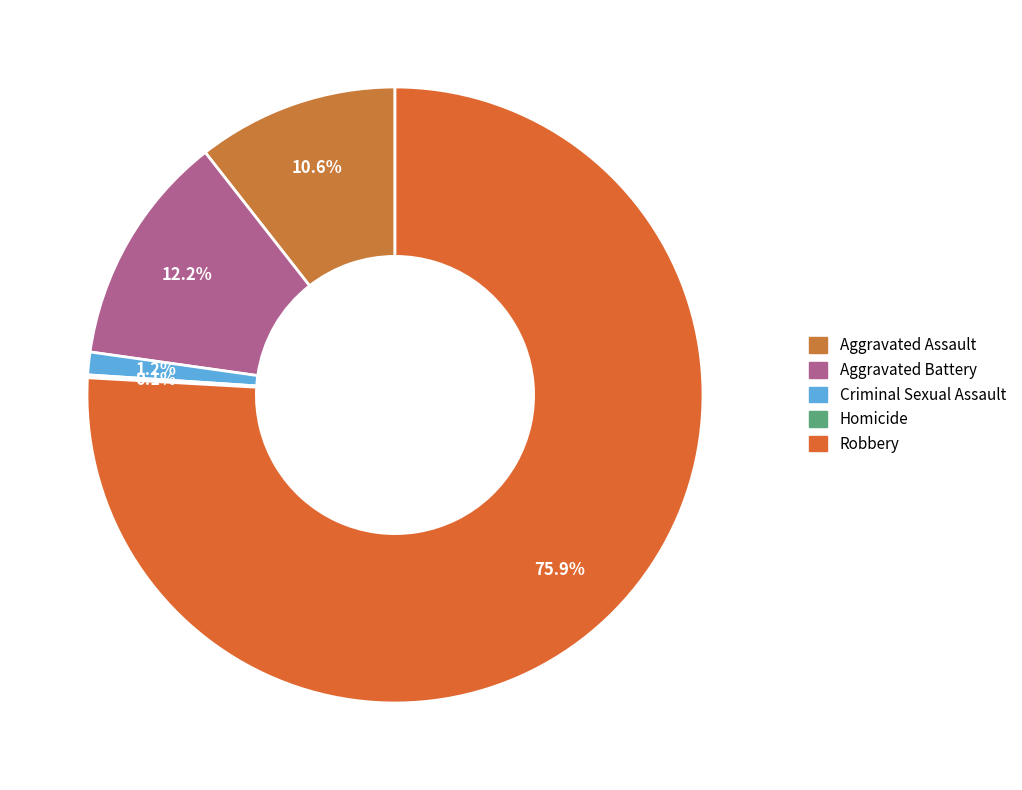

What is the ratio of the value at Aggravated Assault to the value at Robbery?

0.1